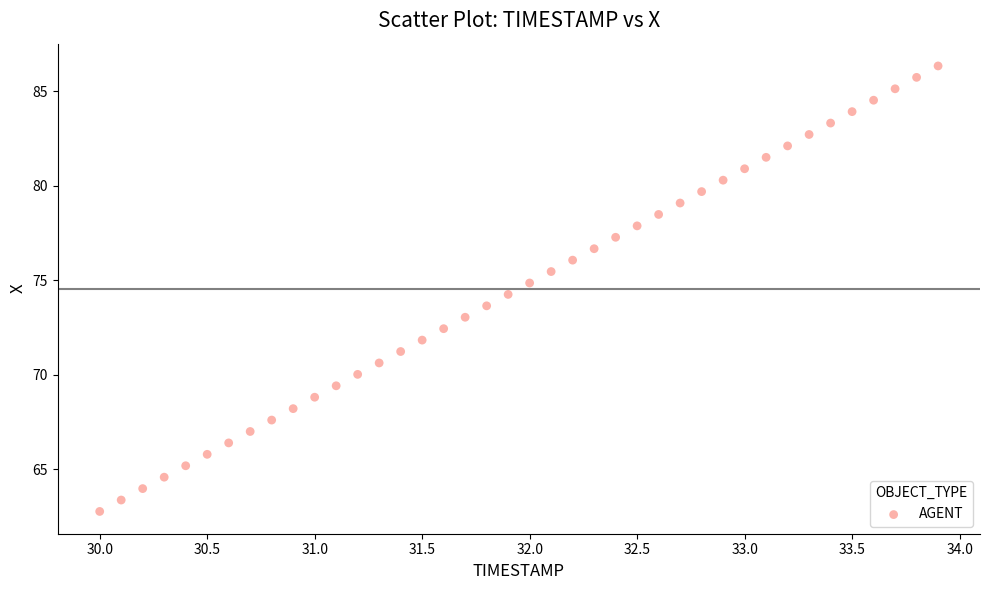

What is the range of Y values (max minus min)?

23.6